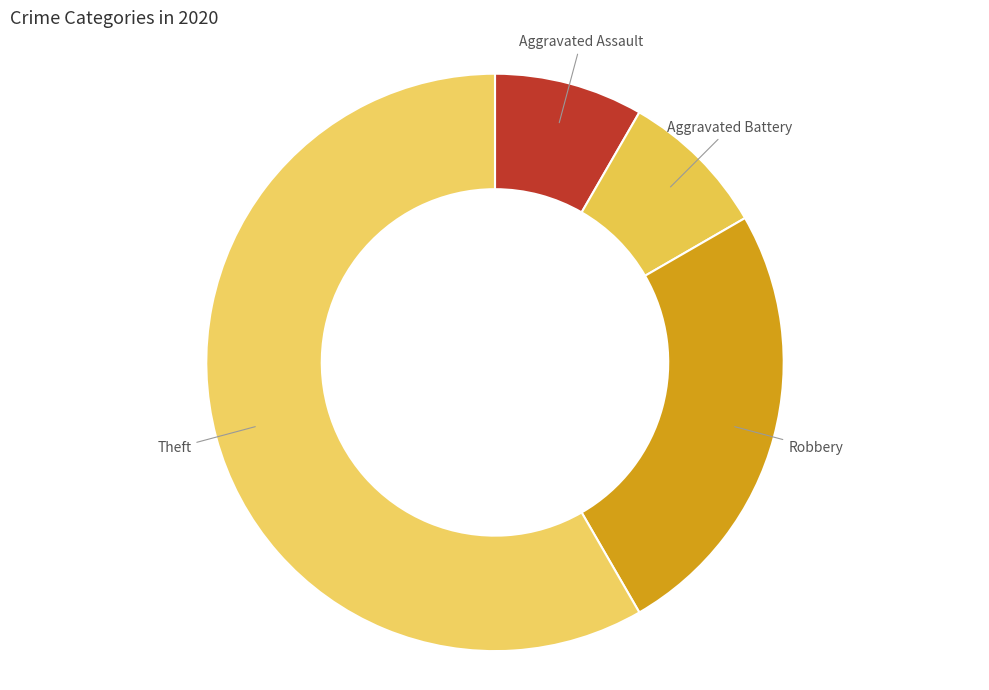

Rank the categories by value from highest to lowest.

Theft, Robbery, Aggravated Assault, Aggravated Battery